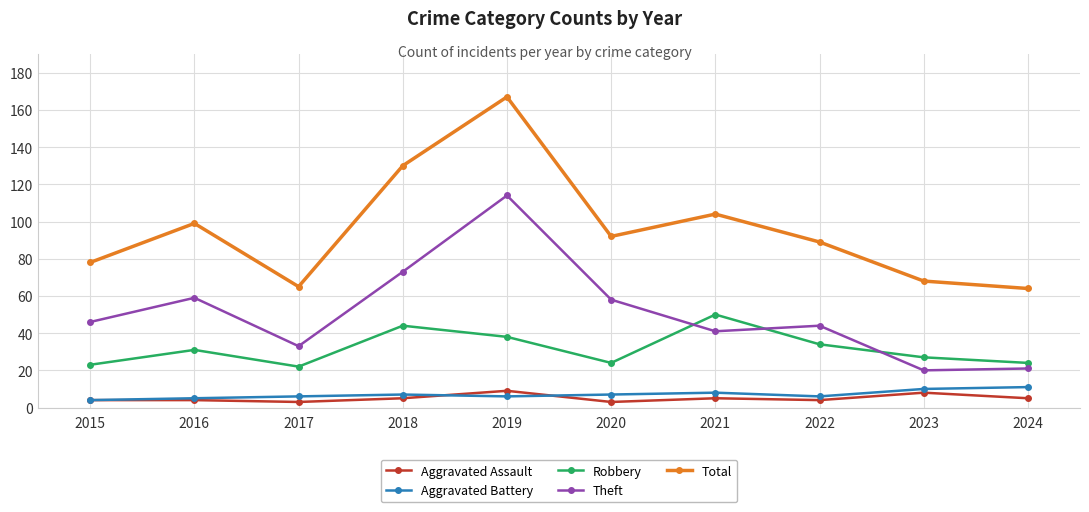

True or false: Robbery and Aggravated Assault intersect in this chart.

False